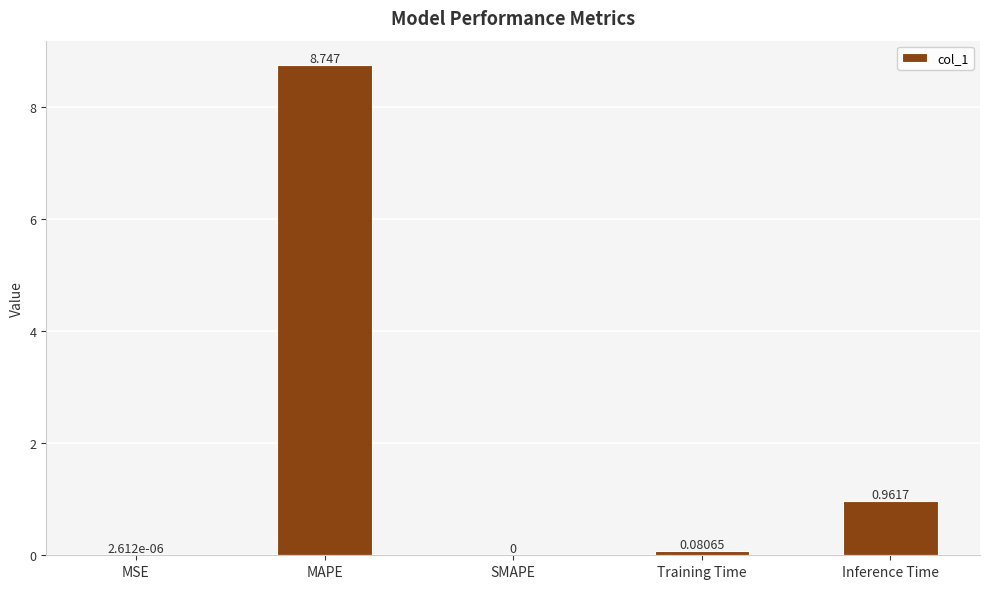

Which label corresponds to the largest value in the chart?

MAPE